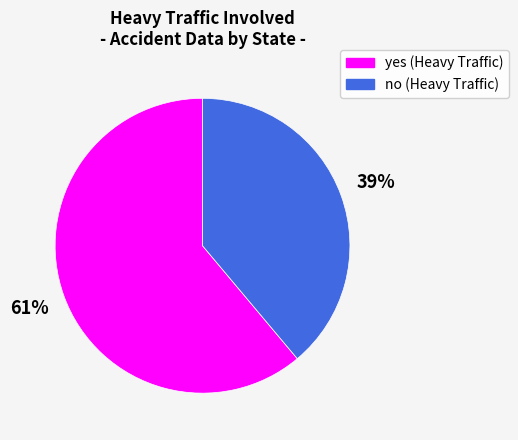

What is the ratio of the value at no to the value at yes?

0.6